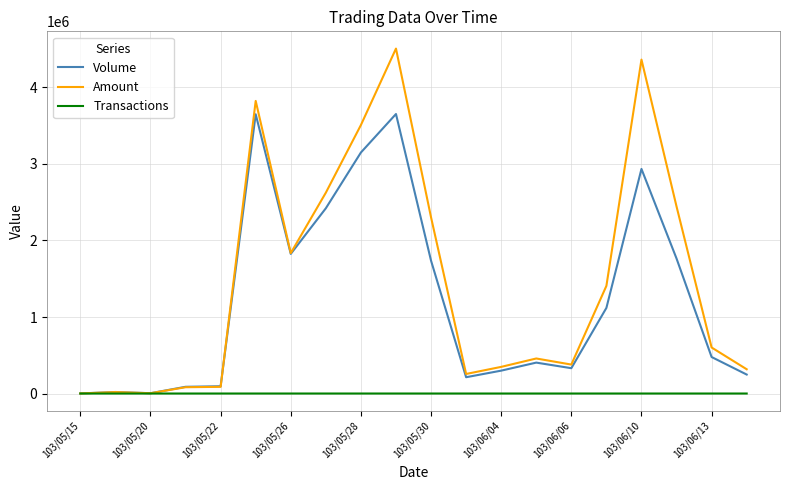

What is the highest value of the Amount series?

4508140